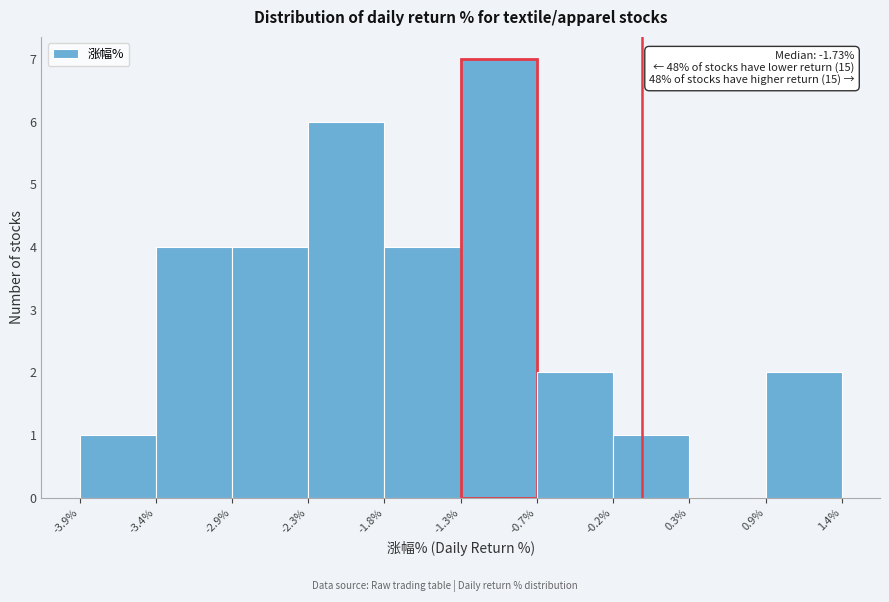

Over which range of the x-axis is the bar tallest?

-1.3% to -0.7%